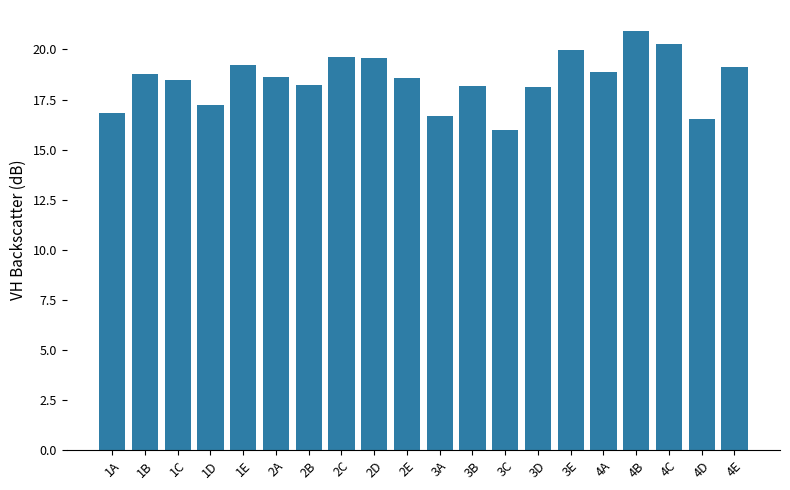

What value does the data have at 4C?

20.3